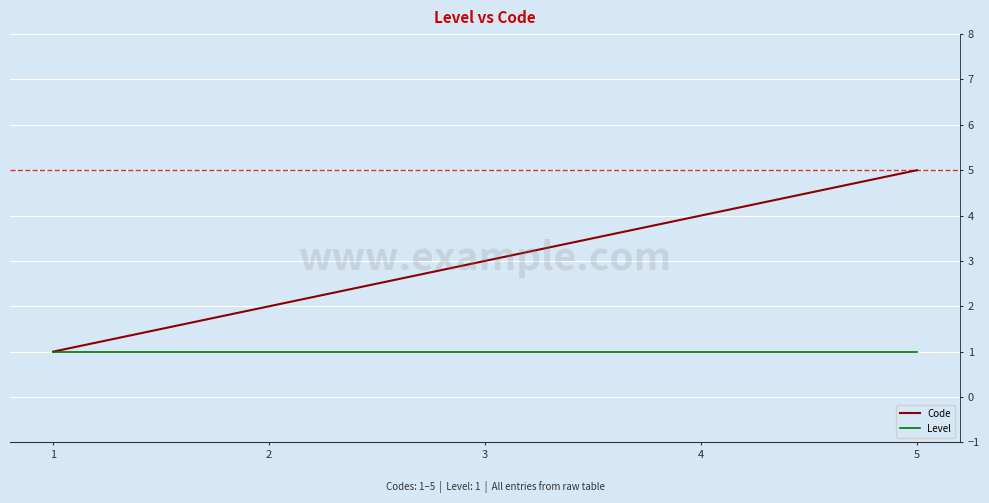

Which series has the widest spread of values?

Code